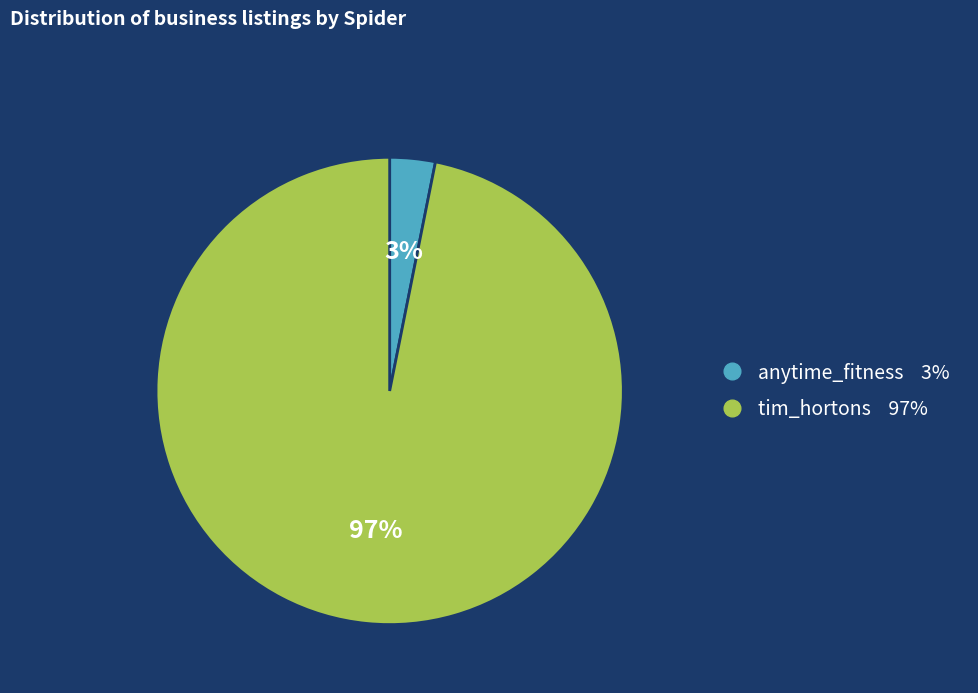

Which category has the biggest portion of the pie?

tim_hortons